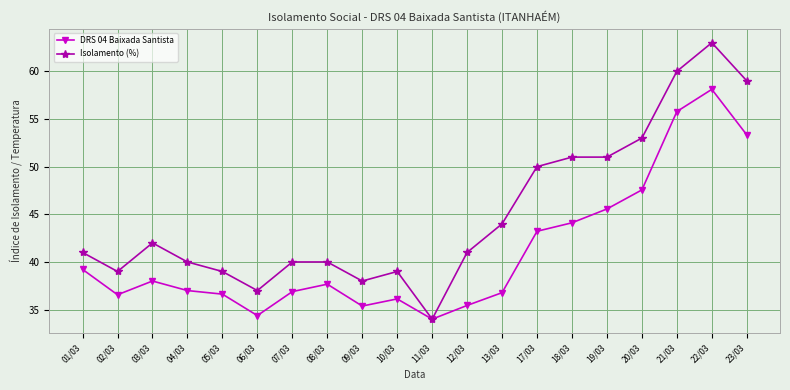

Which series has the largest range (max minus min)?

Isolamento (%)